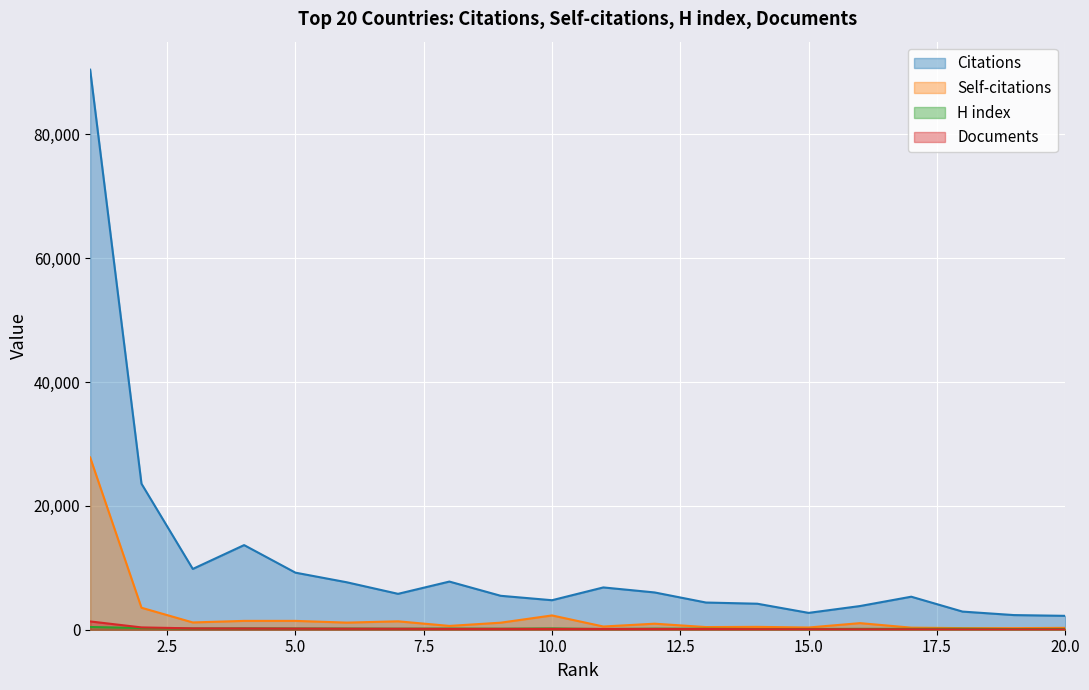

The Documents series shows 186 at 11. True or false?

False